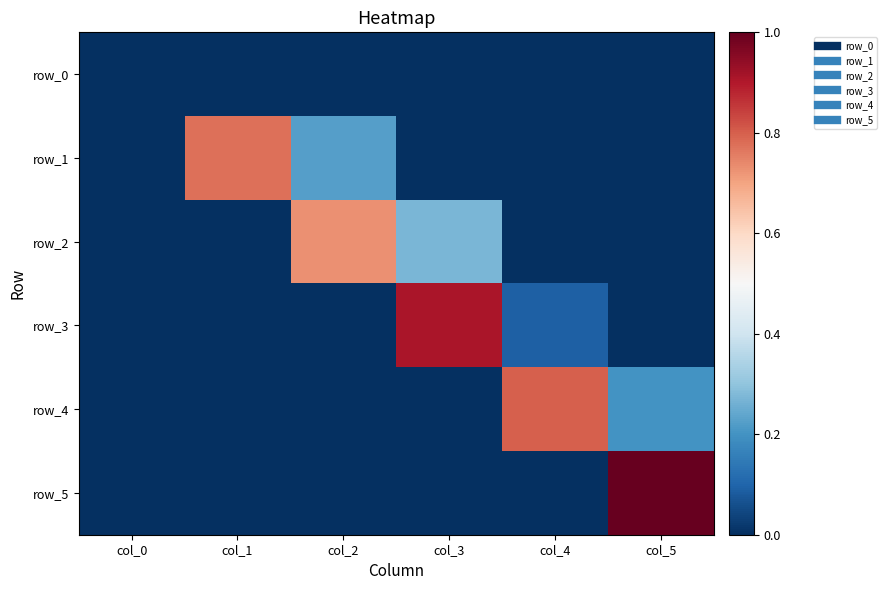

Reading right to left, extract all data points from this chart.

row_0: col_5=0.0	col_4=0.0	col_3=0.0	col_2=0.0	col_1=0.0	col_0=0.0
row_1: col_5=0.0	col_4=0.0	col_3=0.0	col_2=0.2	col_1=0.8	col_0=0.0
row_2: col_5=0.0	col_4=0.0	col_3=0.3	col_2=0.7	col_1=0.0	col_0=0.0
row_3: col_5=0.0	col_4=0.1	col_3=0.9	col_2=0.0	col_1=0.0	col_0=0.0
row_4: col_5=0.2	col_4=0.8	col_3=0.0	col_2=0.0	col_1=0.0	col_0=0.0
row_5: col_5=1.0	col_4=0.0	col_3=0.0	col_2=0.0	col_1=0.0	col_0=0.0